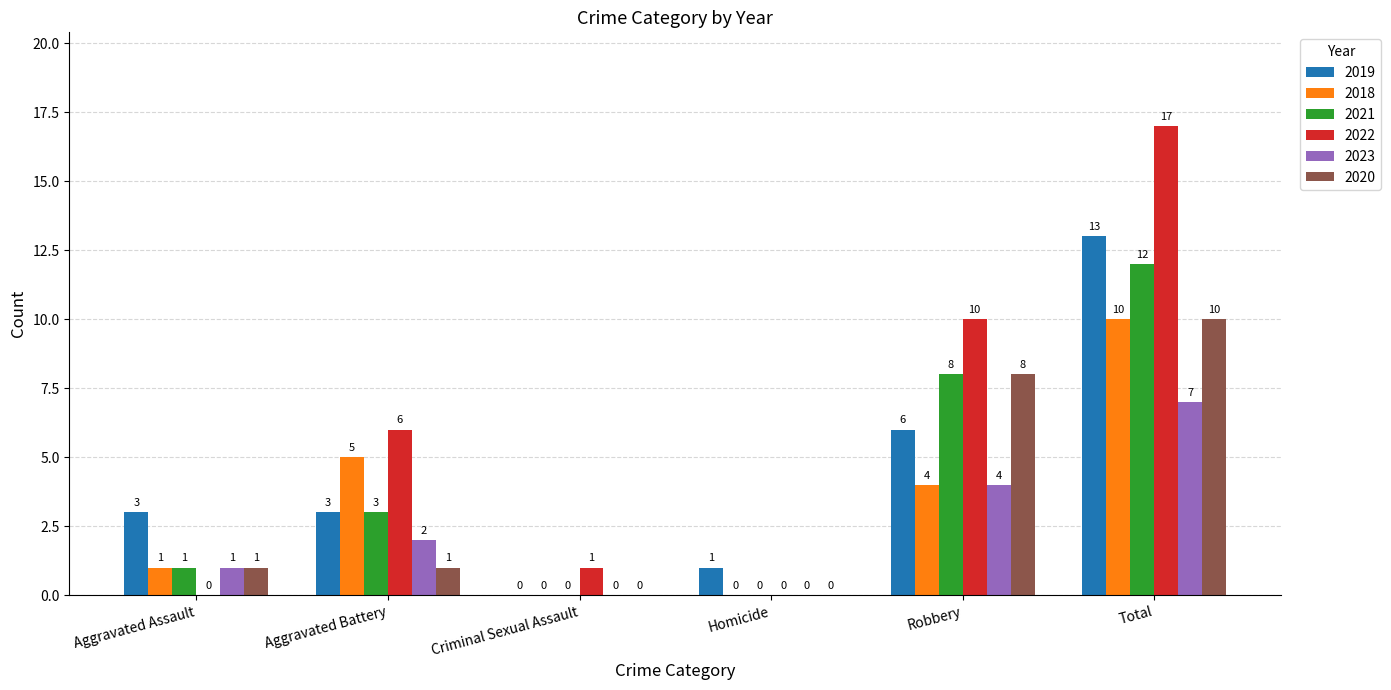

Is it true that 2021 equals 12 at Robbery?

False